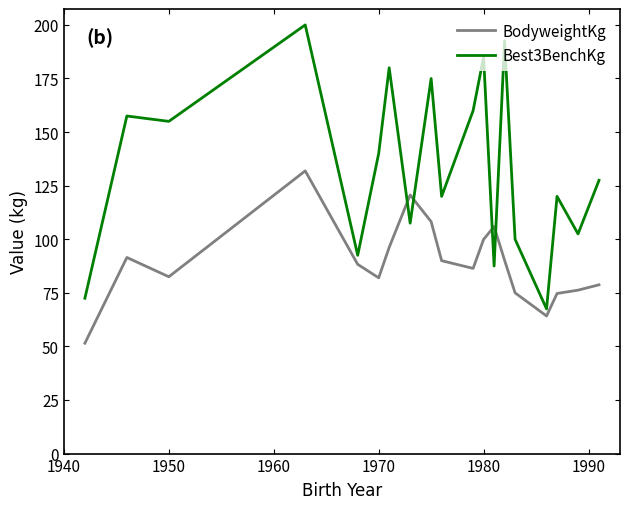

True or false: BodyweightKg has more than 0 interior local peaks.

True